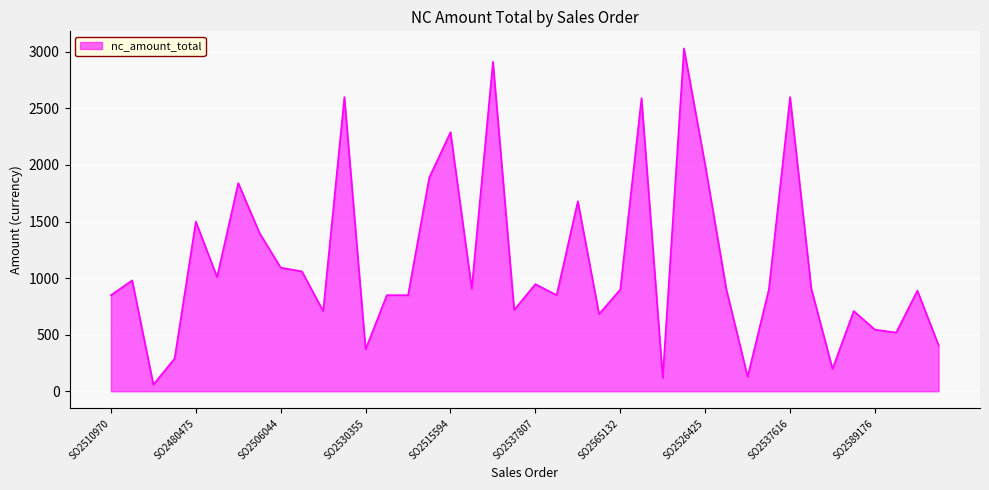

What is the greatest value displayed?

3029.0